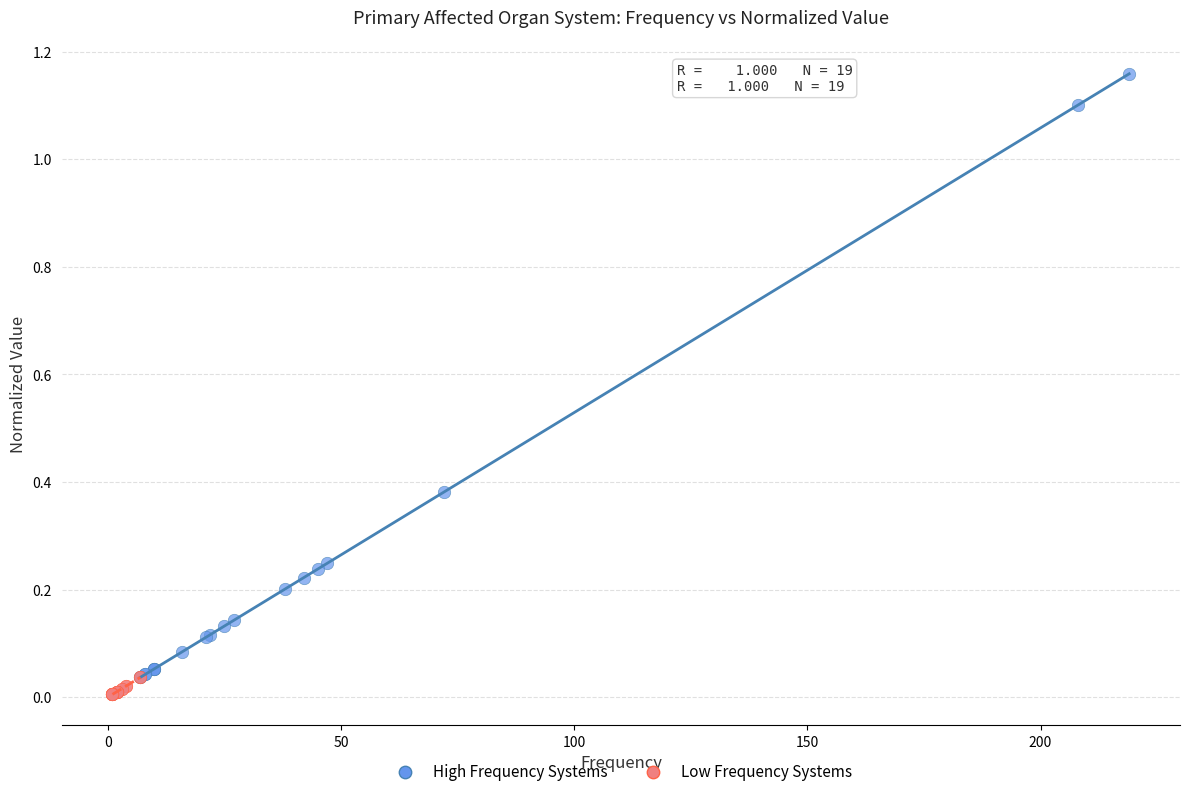

Which series contains the highest Y value?

High Frequency Systems